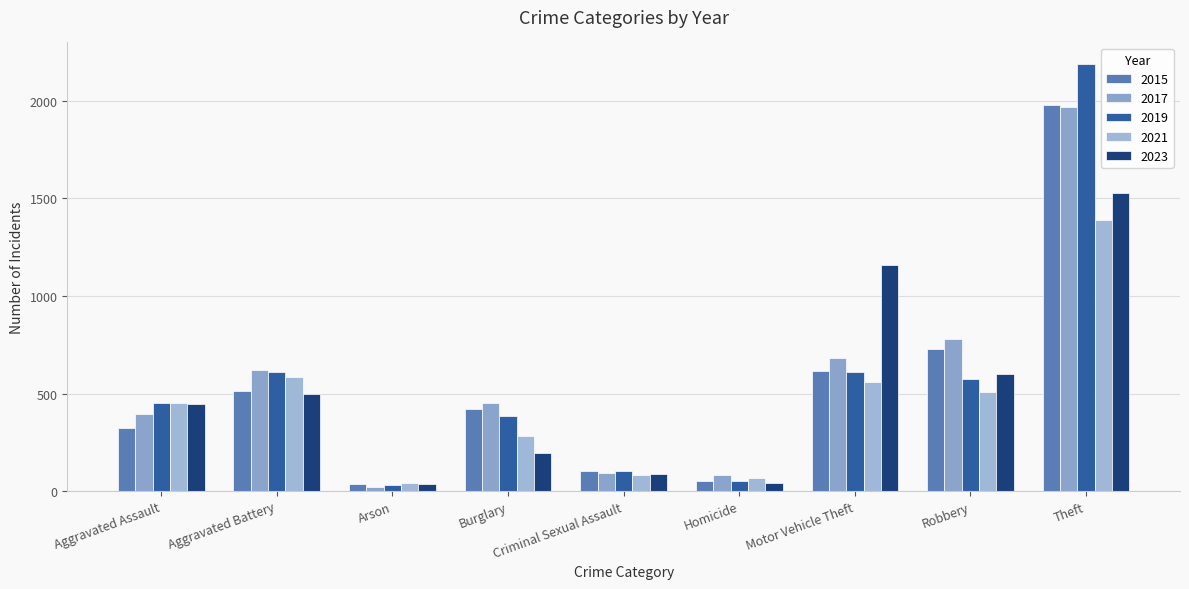

What position from the right is Aggravated Battery?

8